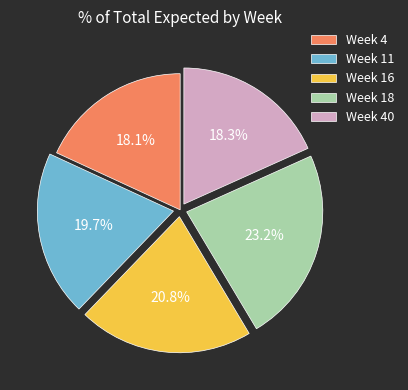

How many segments does this pie chart have?

5